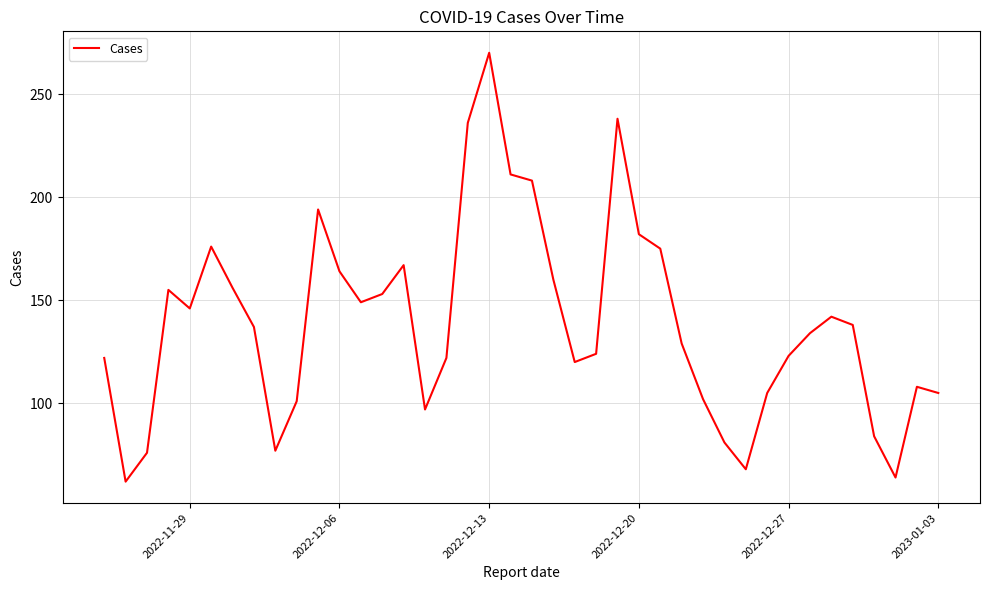

What is the maximum value shown in the chart?

270